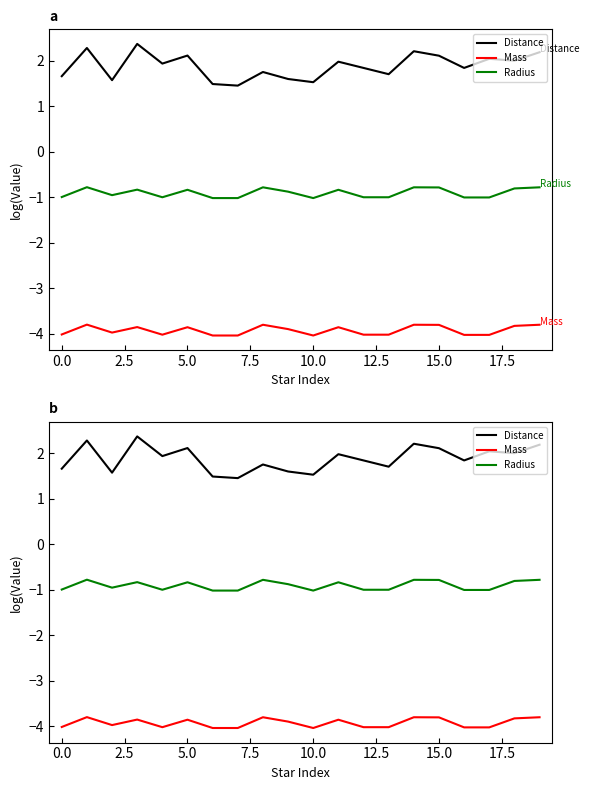

True or false: Distance and Radius intersect in this chart.

False